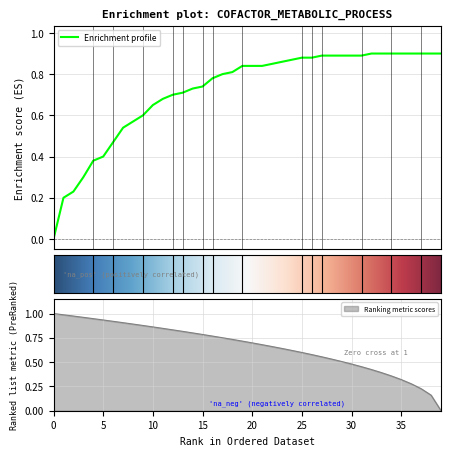

What is the value of the 14th point from the left?

0.7